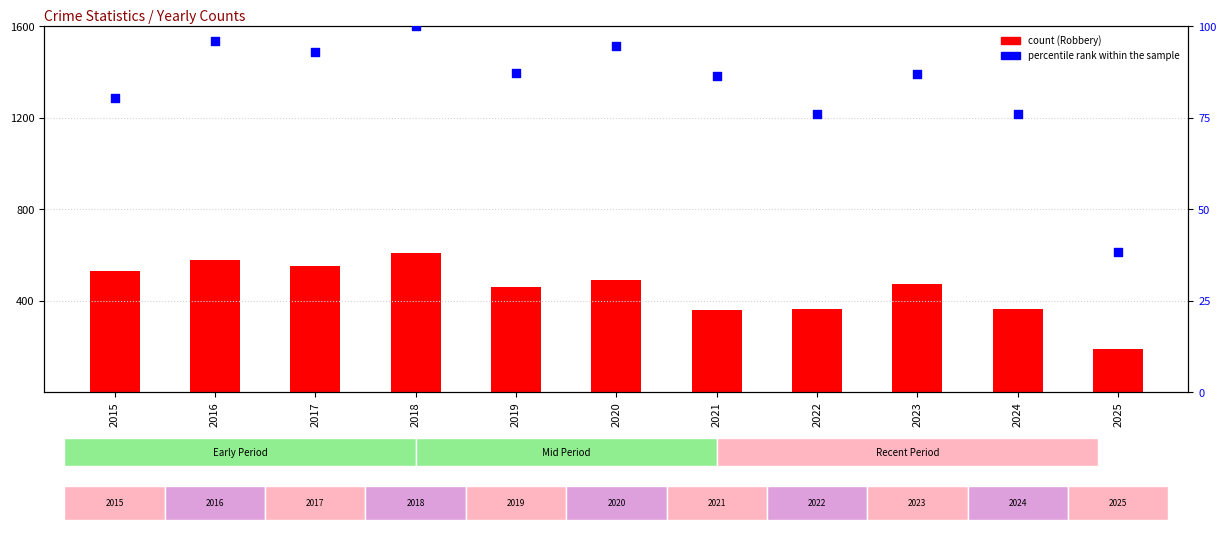

Is the value of Robbery at 2016 greater than the value of percentile rank within the sample at 2022?

Yes